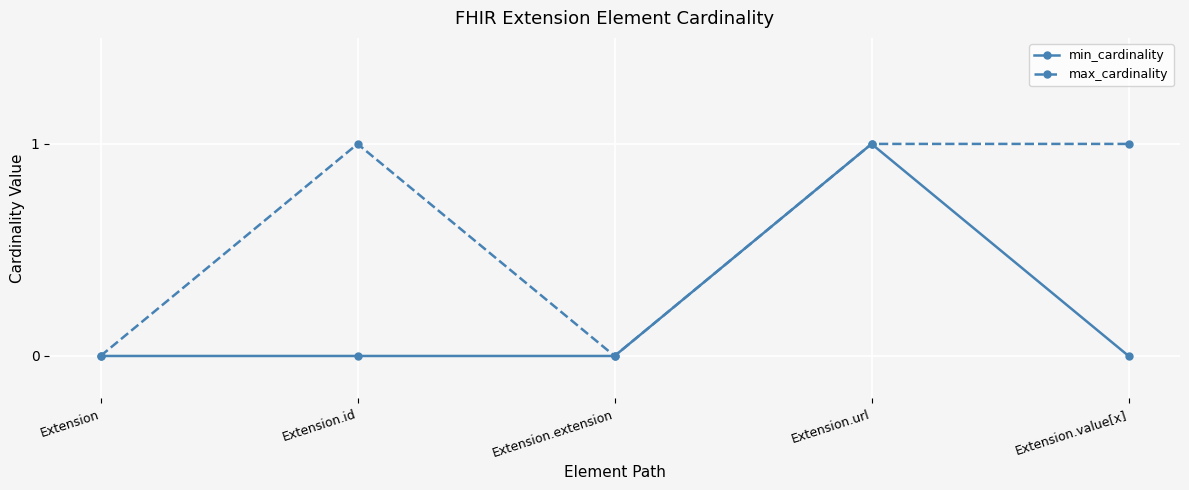

Is it true that max_cardinality equals 0 at Extension.extension?

True